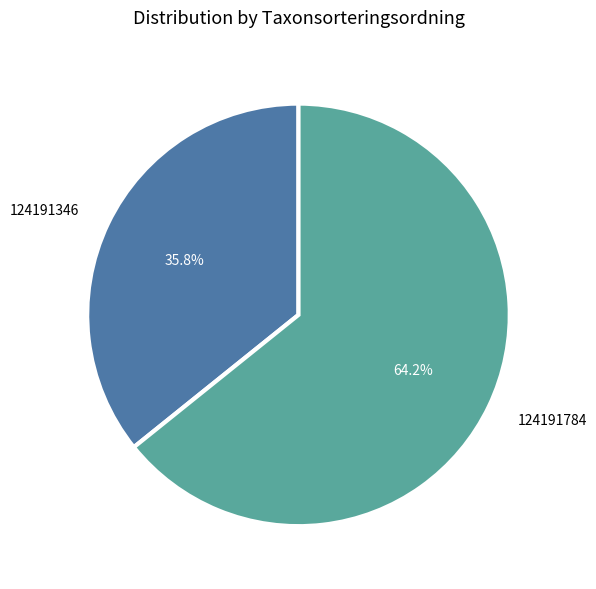

Which has a higher value, 124191346 or 124191784?

124191784